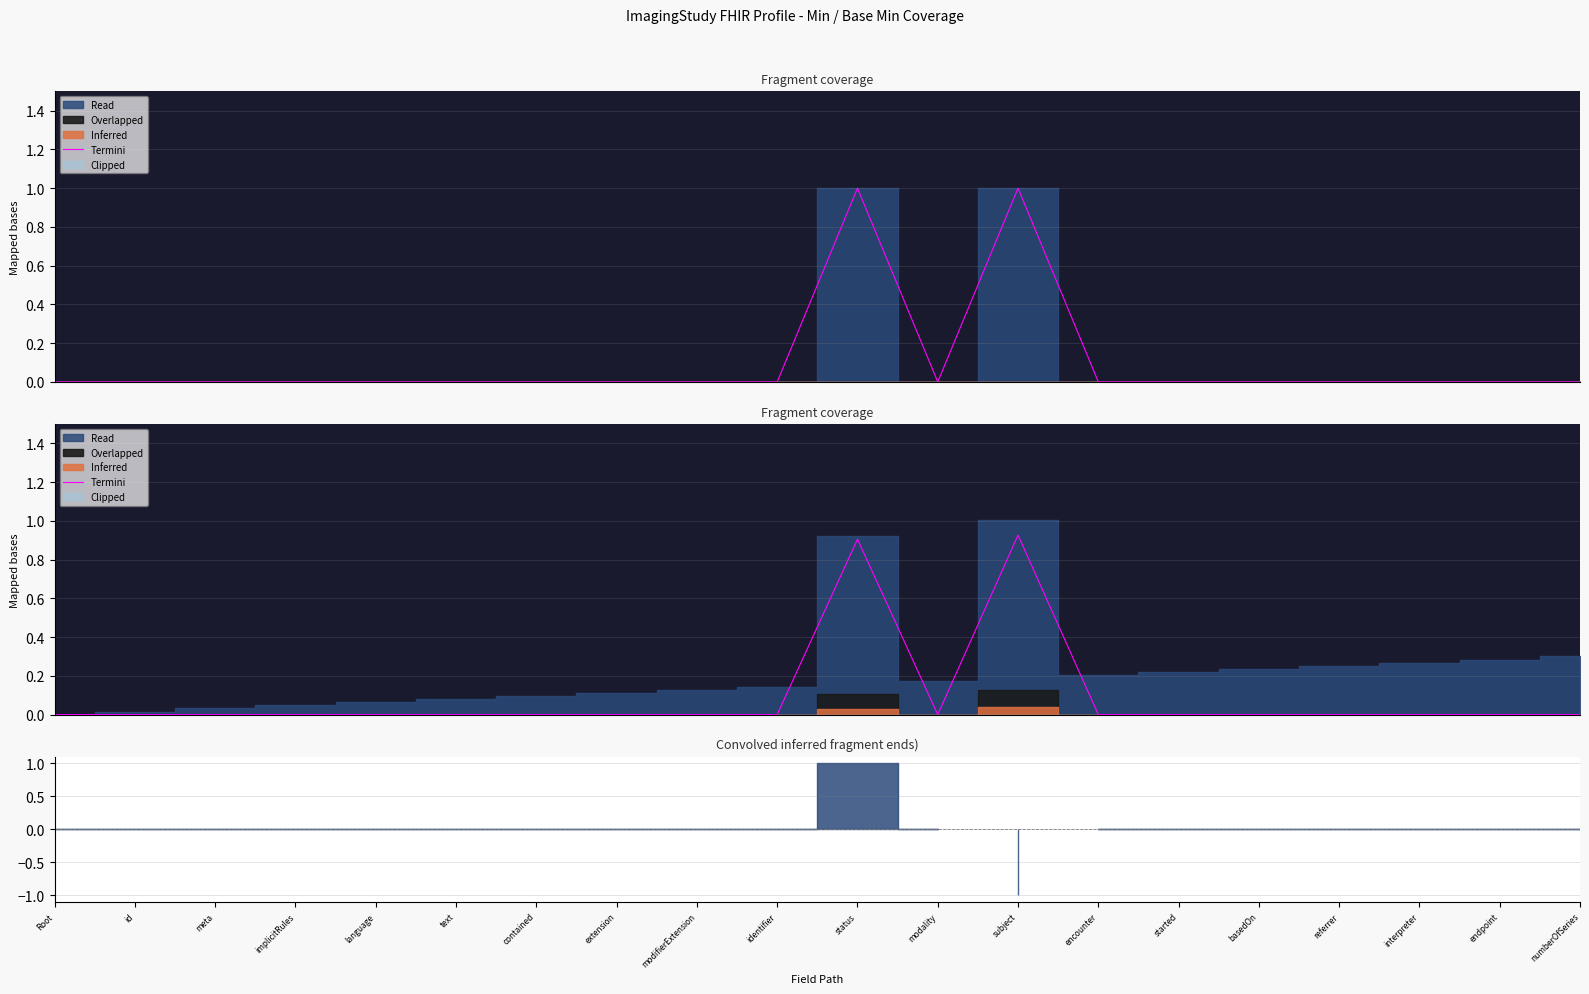

At which category does the chart reach its minimum across all series?

Root